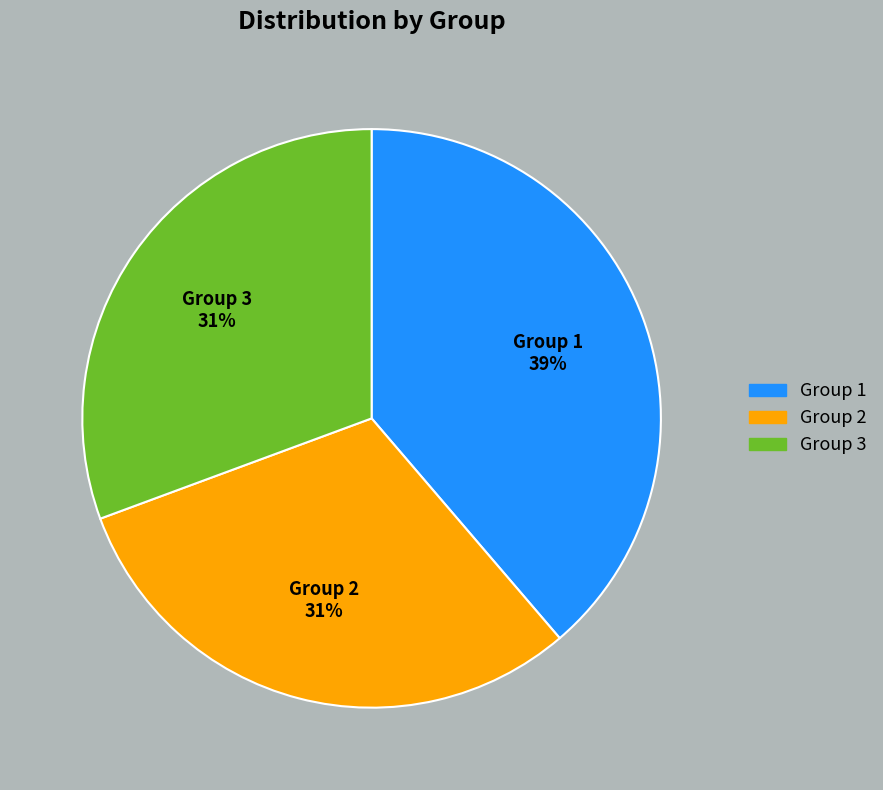

Do Group 3 and Group 1 together represent more than half of the pie?

Yes